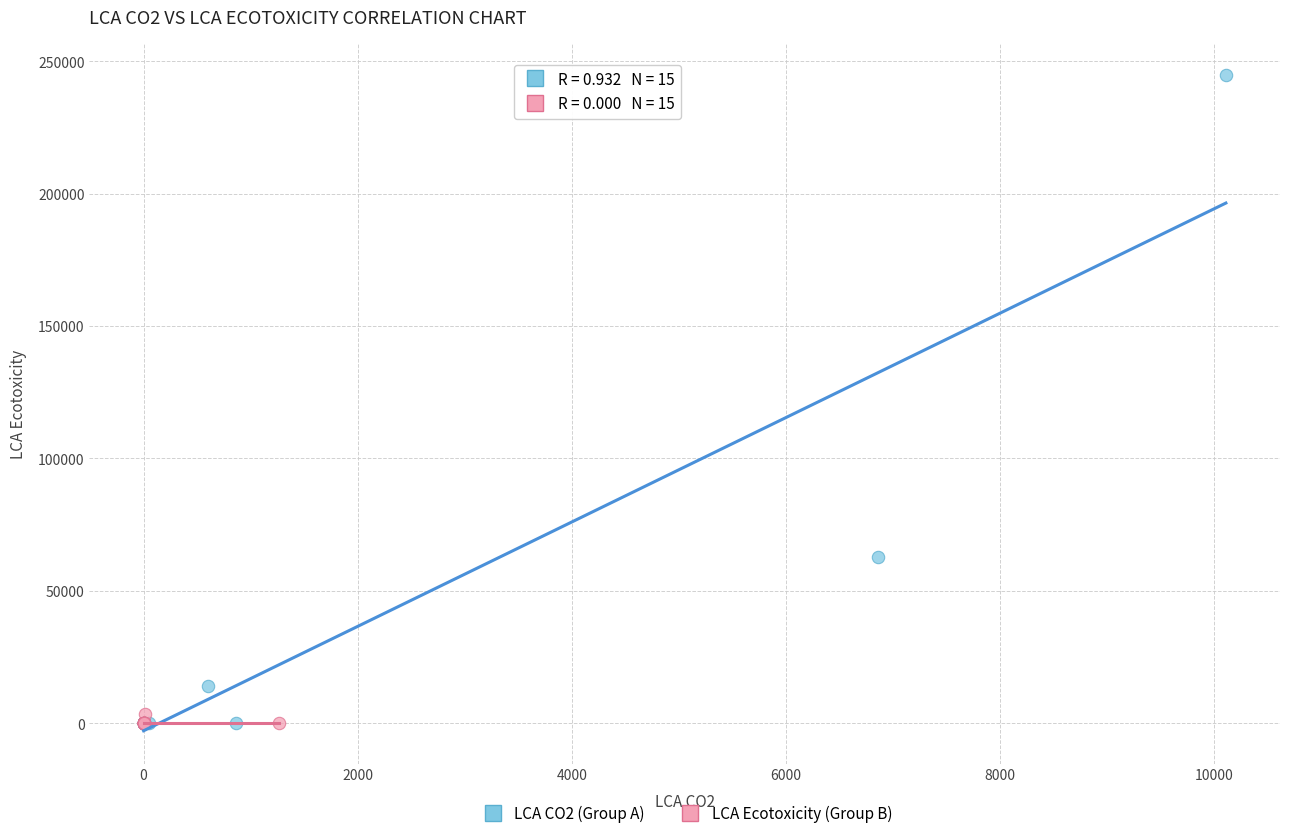

Which series has the largest Y range (max minus min)?

LCA CO2 (Group A)